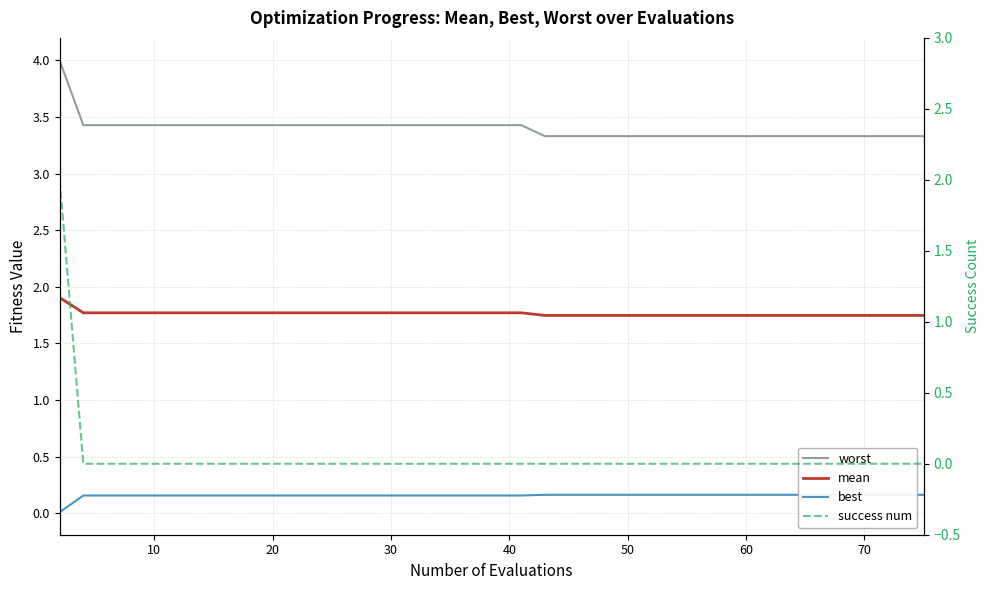

What is the lowest value of the mean series?

1.7